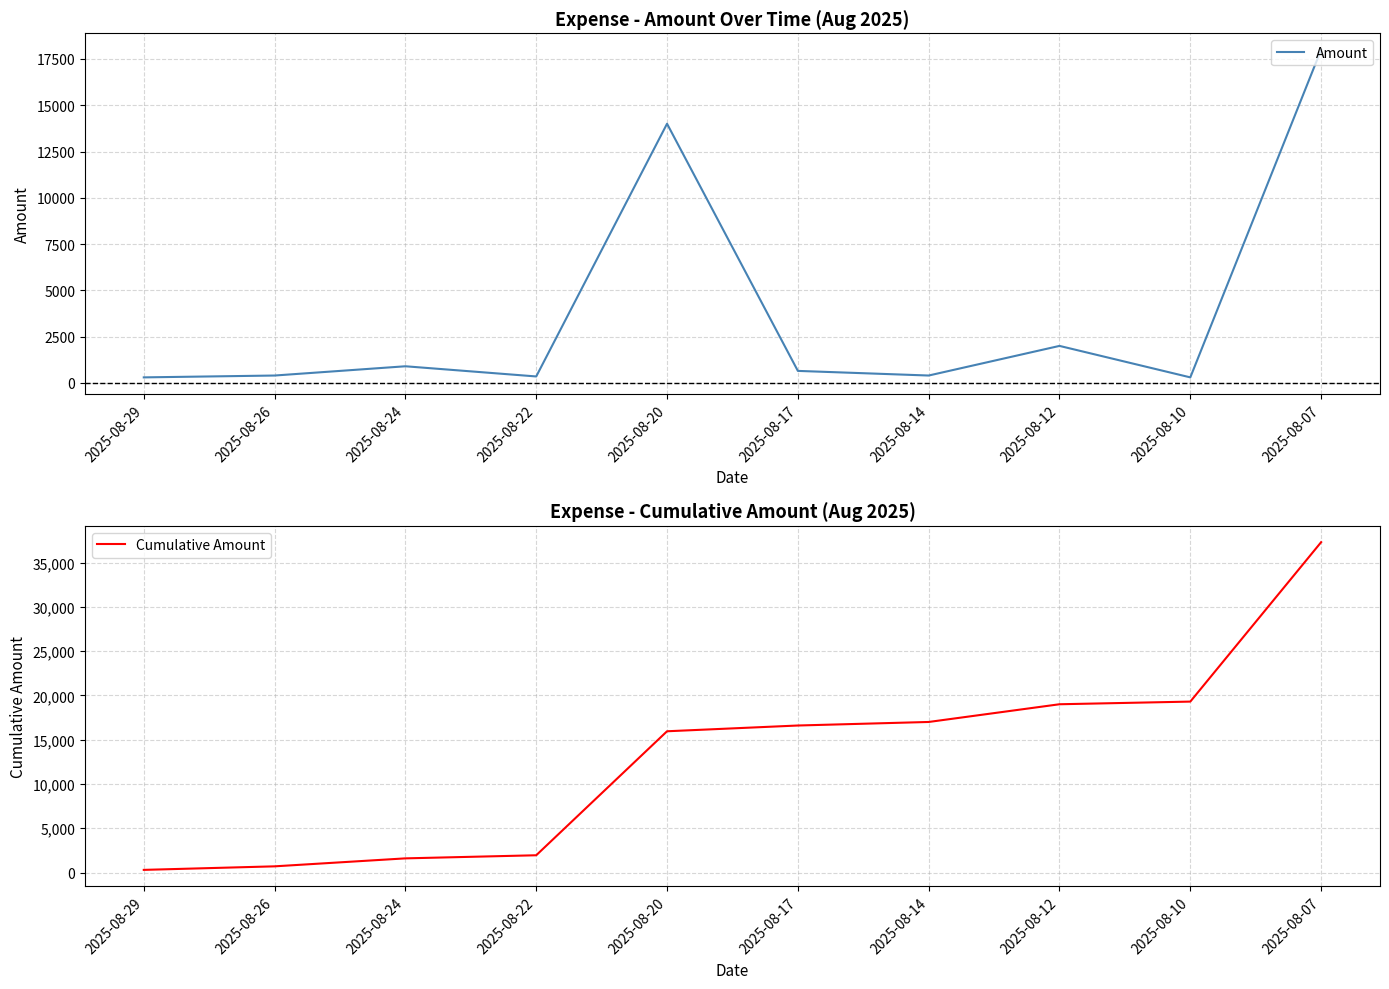

How many categories are shown in the chart?

10